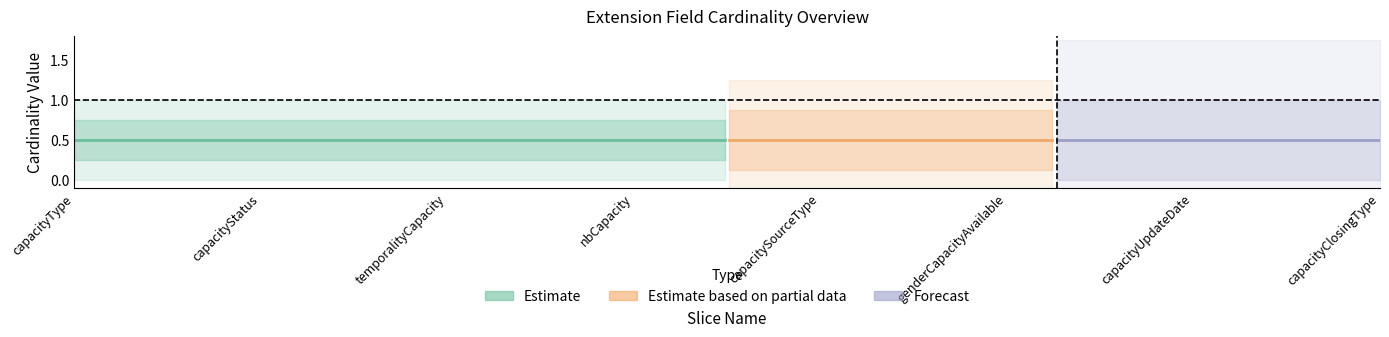

What is the difference between the highest and lowest values at capacityUpdateDate?

1